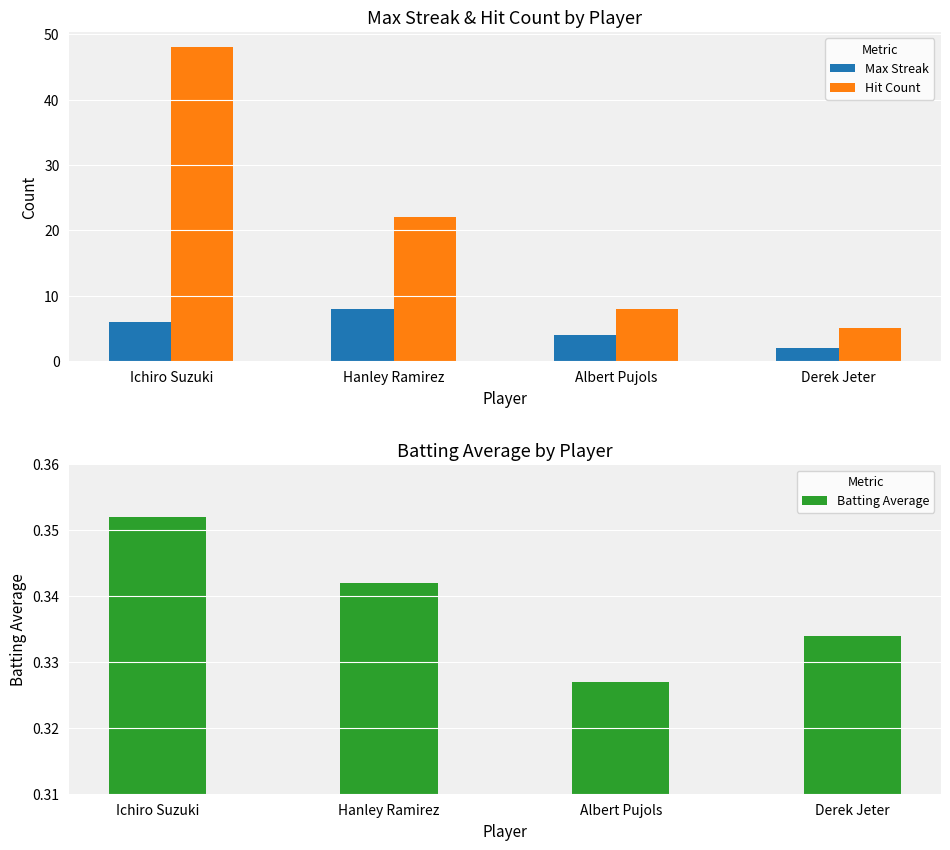

What are all the series names shown in the legend?

Max Streak, Hit Count, Batting Average